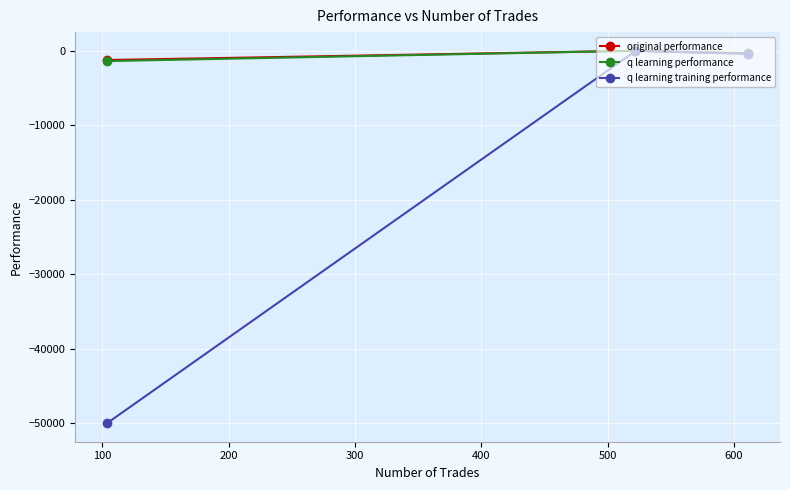

What is the smallest value displayed?

-50000.0